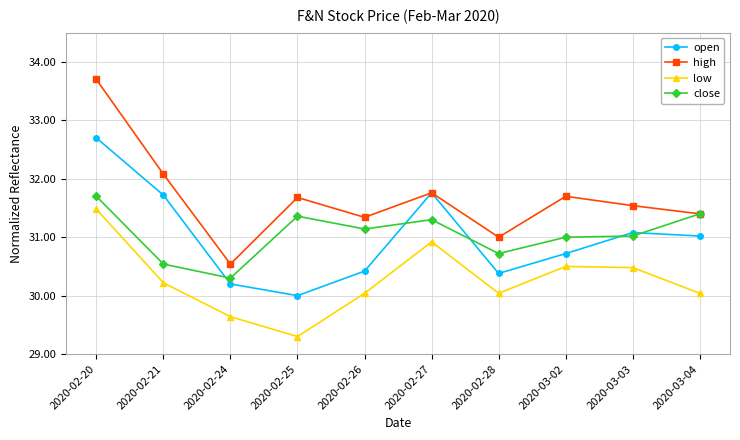

The value of low at 2020-02-25 is 29.3. True or false?

True